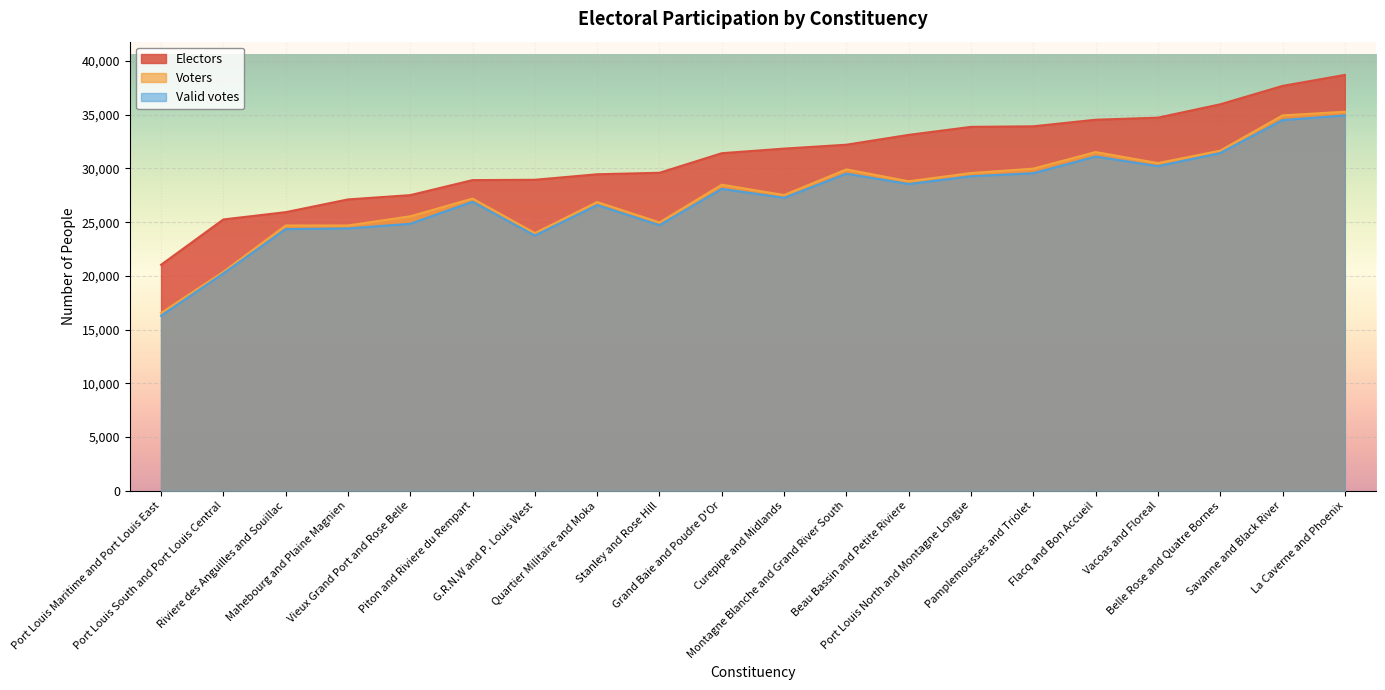

Reading left to right, list all the values displayed in this chart.

Electors: G.R.N.W and P. Louis West=28951	Port Louis South and Port Louis Central=25257	Port Louis Maritime and Port Louis East=21037	Port Louis North and Montagne Longue=33876	Pamplemousses and Triolet=33929	Grand Baie and Poudre D'Or=31424	Piton and Riviere du Rempart=28919	Quartier Militaire and Moka=29464	Flacq and Bon Accueil=34540	Montagne Blanche and Grand River South=32215	Vieux Grand Port and Rose Belle=27521	Mahebourg and Plaine Magnien=27121	Riviere des Anguilles and Souillac=25935	Savanne and Black River=37690	La Caverne and Phoenix=38711	Vacoas and Floreal=34734	Curepipe and Midlands=31852	Belle Rose and Quatre Bornes=35977	Stanley and Rose Hill=29601	Beau Bassin and Petite Riviere=33131
Voters: G.R.N.W and P. Louis West=23984	Port Louis South and Port Louis Central=20381	Port Louis Maritime and Port Louis East=16548	Port Louis North and Montagne Longue=29578	Pamplemousses and Triolet=29988	Grand Baie and Poudre D'Or=28492	Piton and Riviere du Rempart=27201	Quartier Militaire and Moka=26880	Flacq and Bon Accueil=31531	Montagne Blanche and Grand River South=29918	Vieux Grand Port and Rose Belle=25549	Mahebourg and Plaine Magnien=24695	Riviere des Anguilles and Souillac=24694	Savanne and Black River=34943	La Caverne and Phoenix=35283	Vacoas and Floreal=30503	Curepipe and Midlands=27529	Belle Rose and Quatre Bornes=31662	Stanley and Rose Hill=24982	Beau Bassin and Petite Riviere=28811
Valid votes: G.R.N.W and P. Louis West=23757	Port Louis South and Port Louis Central=20229	Port Louis Maritime and Port Louis East=16291	Port Louis North and Montagne Longue=29278	Pamplemousses and Triolet=29561	Grand Baie and Poudre D'Or=28104	Piton and Riviere du Rempart=26903	Quartier Militaire and Moka=26595	Flacq and Bon Accueil=31112	Montagne Blanche and Grand River South=29519	Vieux Grand Port and Rose Belle=24855	Mahebourg and Plaine Magnien=24420	Riviere des Anguilles and Souillac=24355	Savanne and Black River=34505	La Caverne and Phoenix=34937	Vacoas and Floreal=30217	Curepipe and Midlands=27269	Belle Rose and Quatre Bornes=31440	Stanley and Rose Hill=24723	Beau Bassin and Petite Riviere=28553